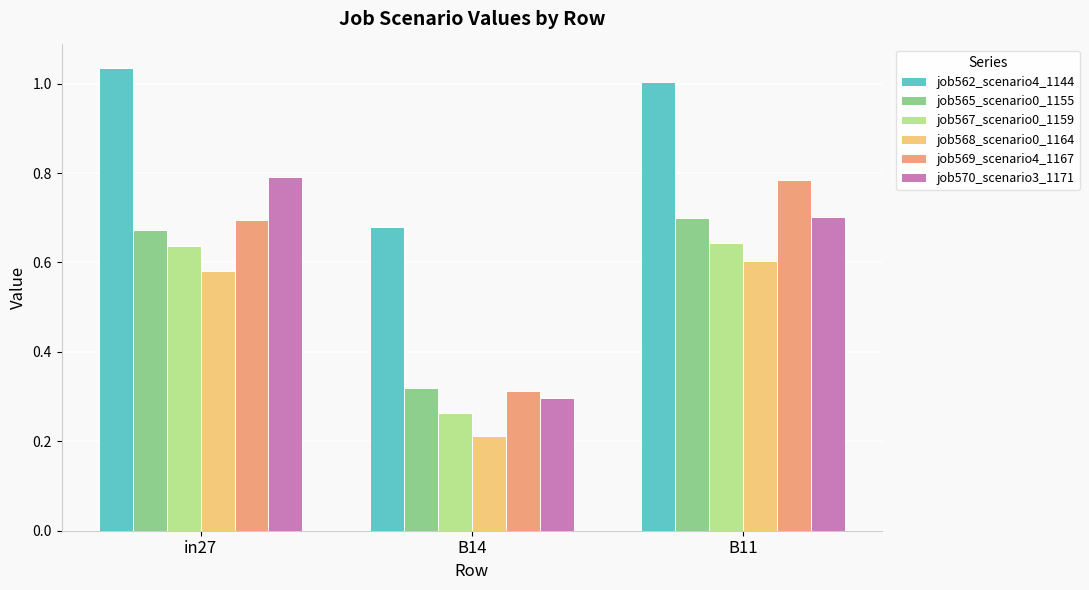

What is the spread (max minus min) of values at B11?

0.4